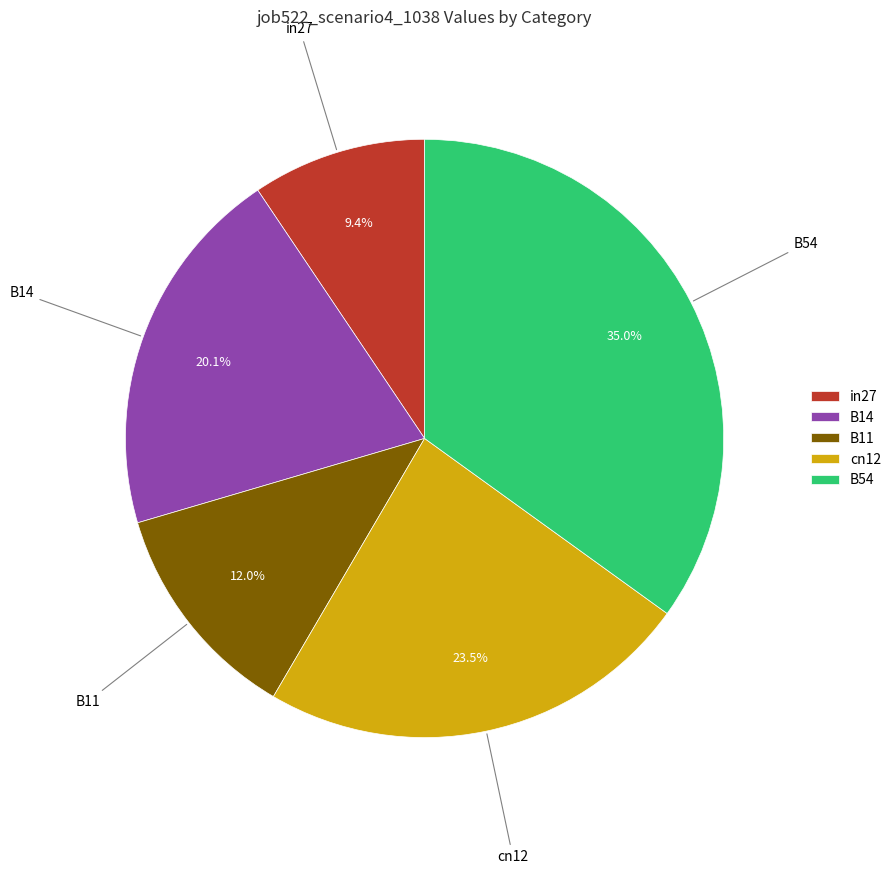

To the nearest percent, what is the difference between the cn12 and B14 slice percentages?

3%